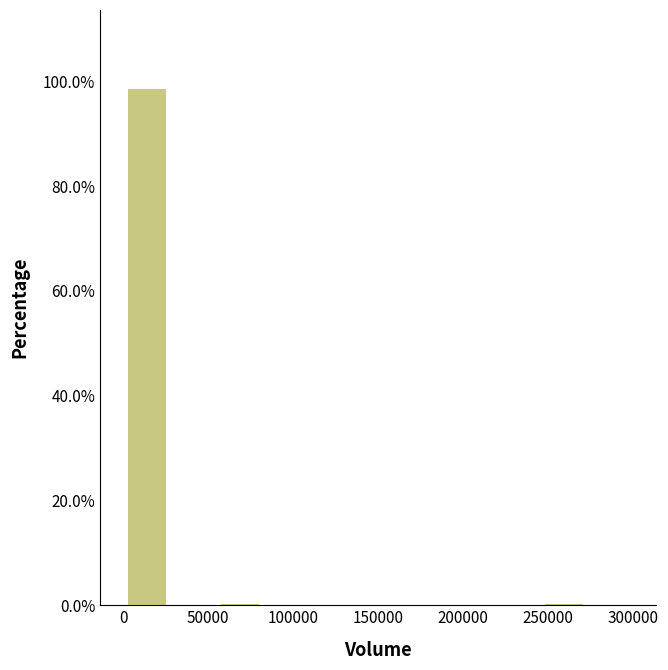

Reading left to right, transcribe this chart: for each bar, give the range it covers on the x-axis and its height. Neither the bar edges nor the heights are printed on the chart, so give them approximately, as read against the axes.

0 to 25000: 98
25000 to 55000: under 2
55000 to 80000: under 2
80000 to 110000: under 2
110000 to 135000: 0
135000 to 165000: 0
165000 to 190000: 0
190000 to 220000: 0
220000 to 245000: 0
245000 to 275000: under 2
275000 to 300000: under 2